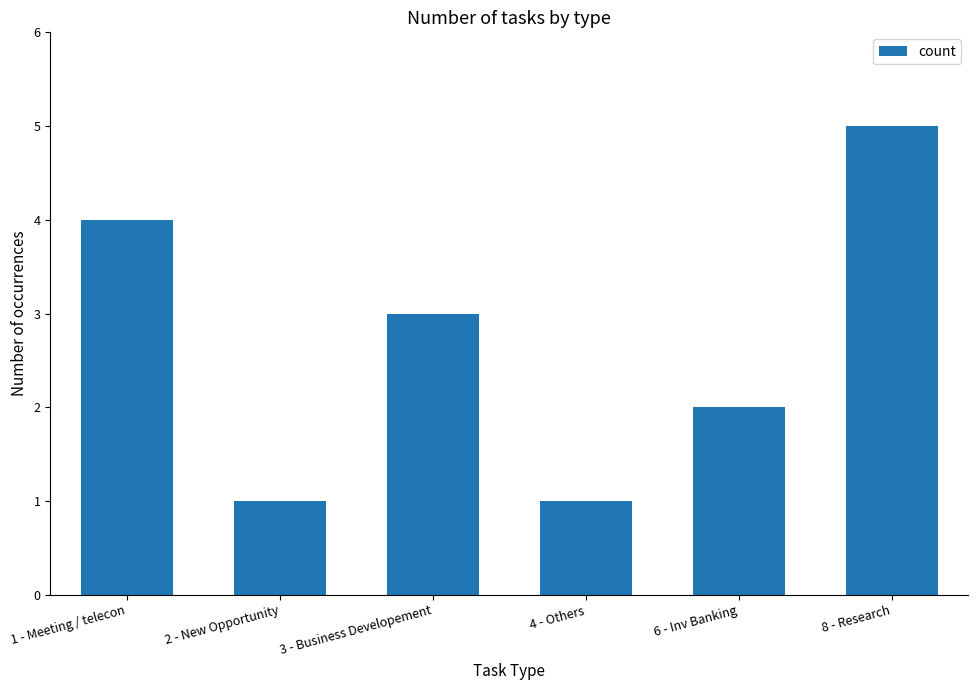

What is the sum of all values?

16